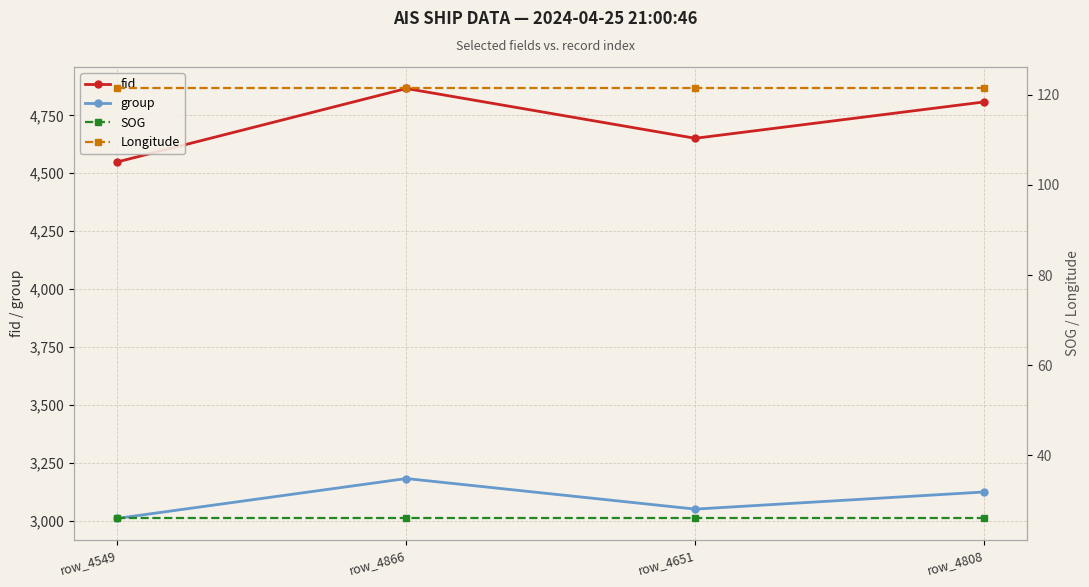

What is the lowest value of the group series?

3010